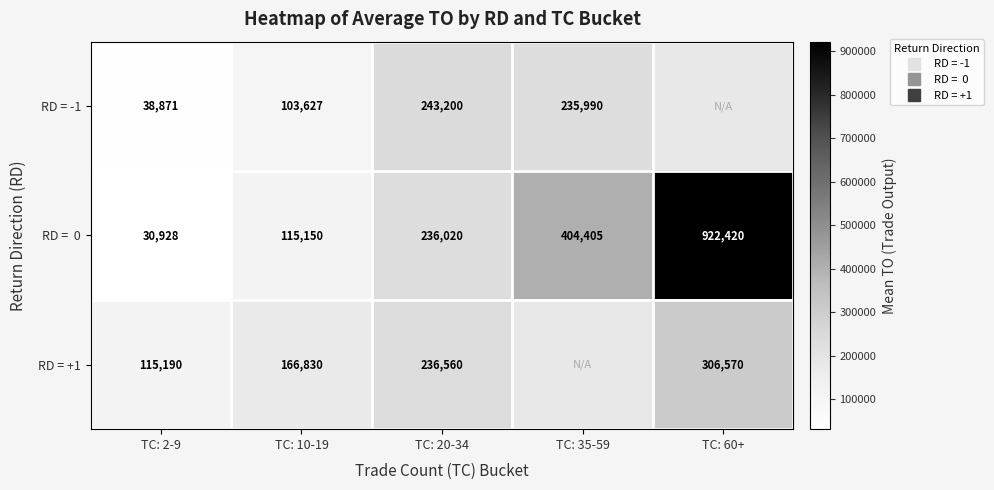

The value of RD = 0 at TC: 20-34 is 154838.0. True or false?

False